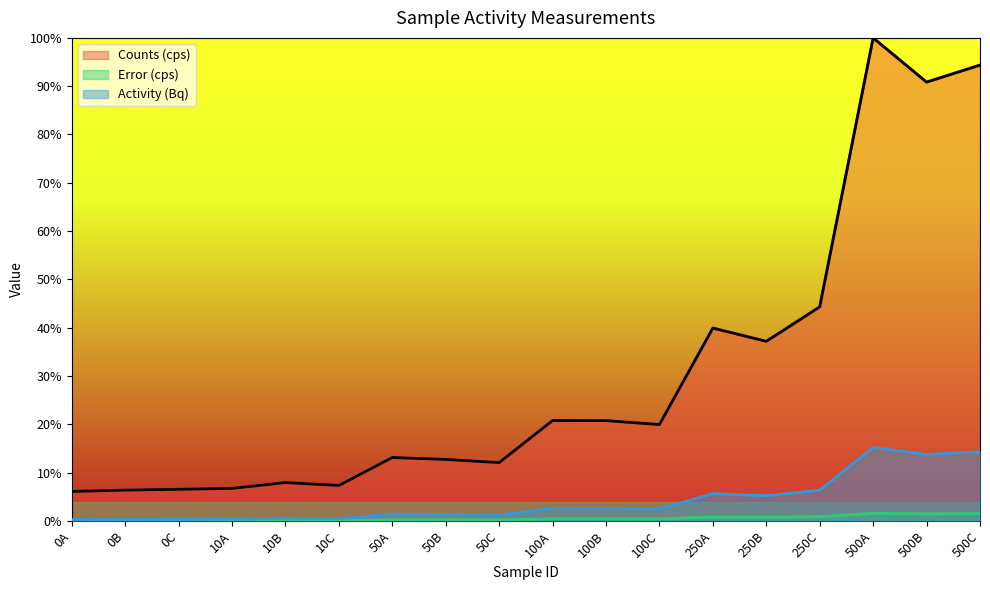

Between 10C and 250C, which is larger?

250C